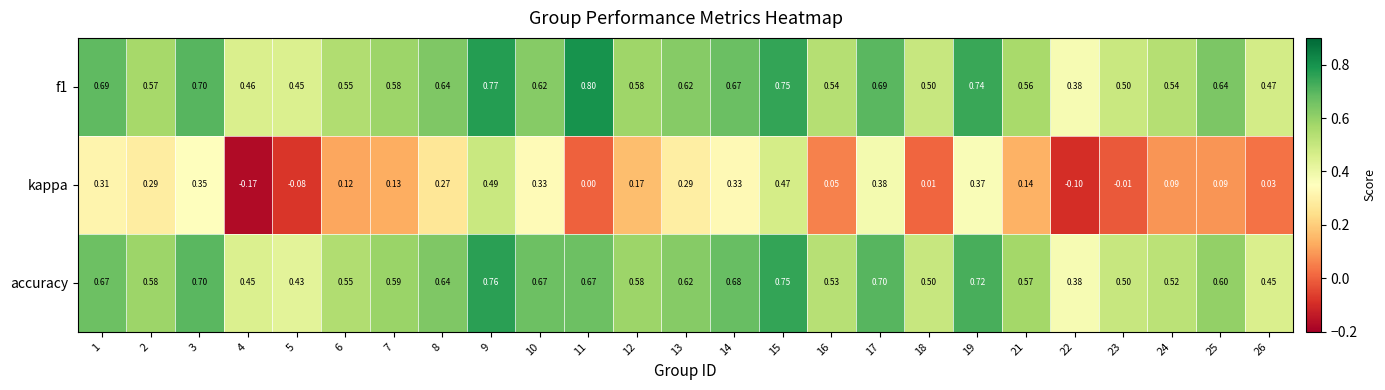

Is the value of kappa at 3 greater than the value of f1 at 9?

No